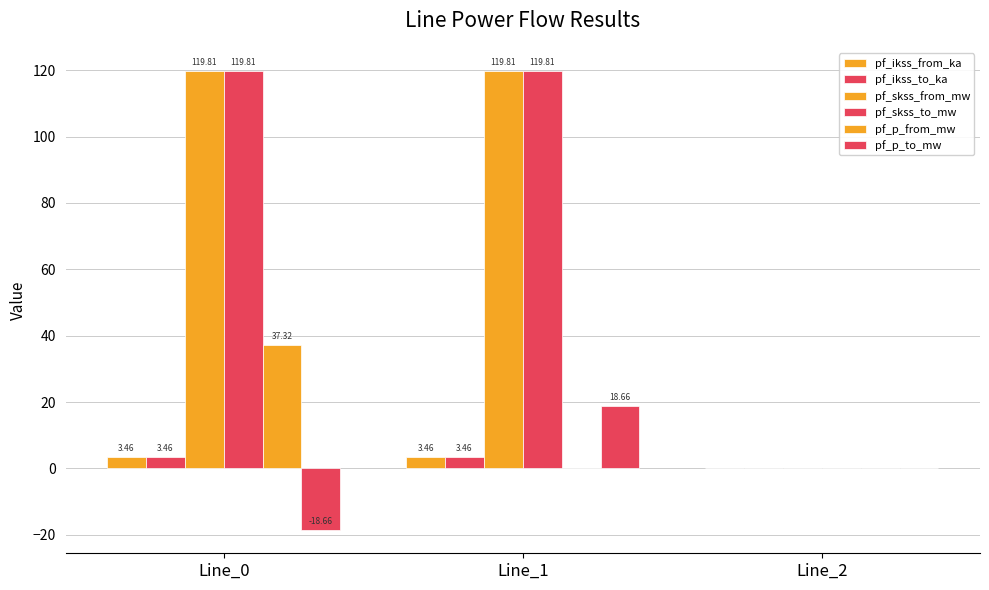

Are the bars grouped side by side (vs. stacked)?

Yes